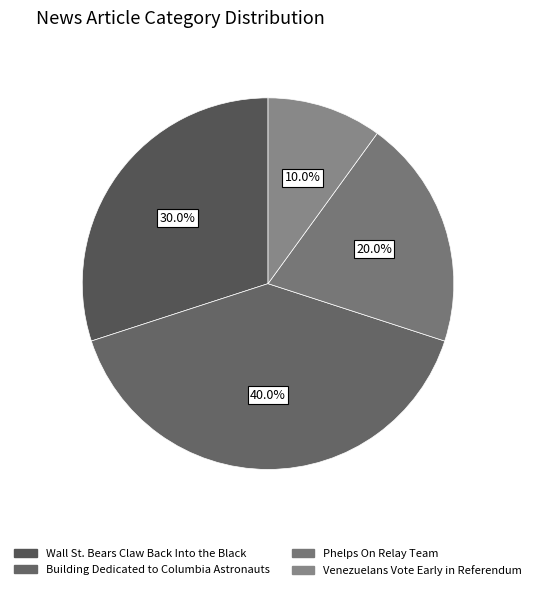

To the nearest percent, what is the combined percentage of Wall St. Bears Claw Back Into the Black and Building Dedicated to Columbia Astronauts?

70%